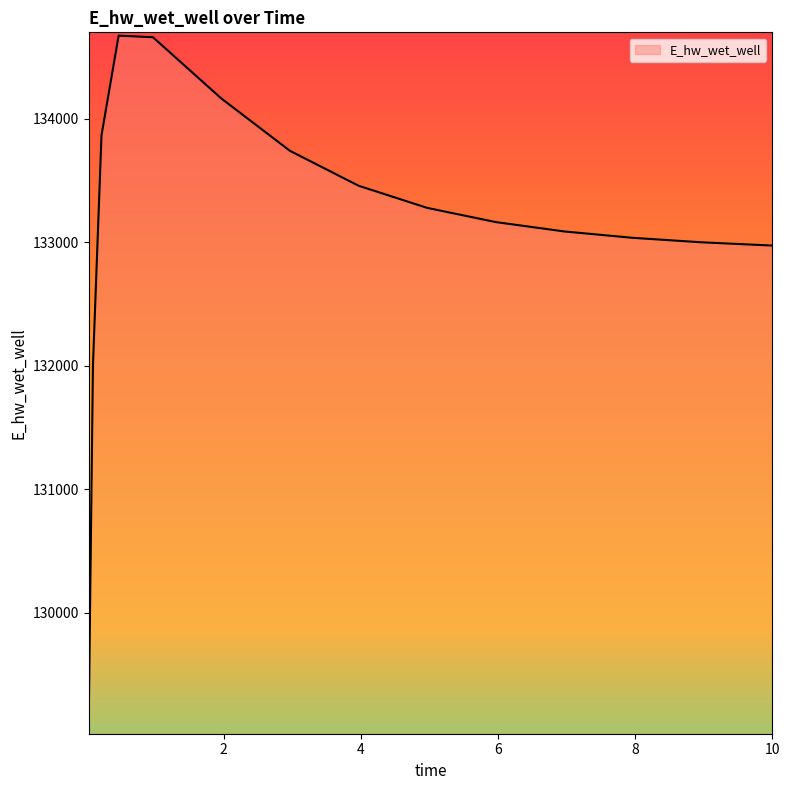

What is the greatest value displayed?

134671.2